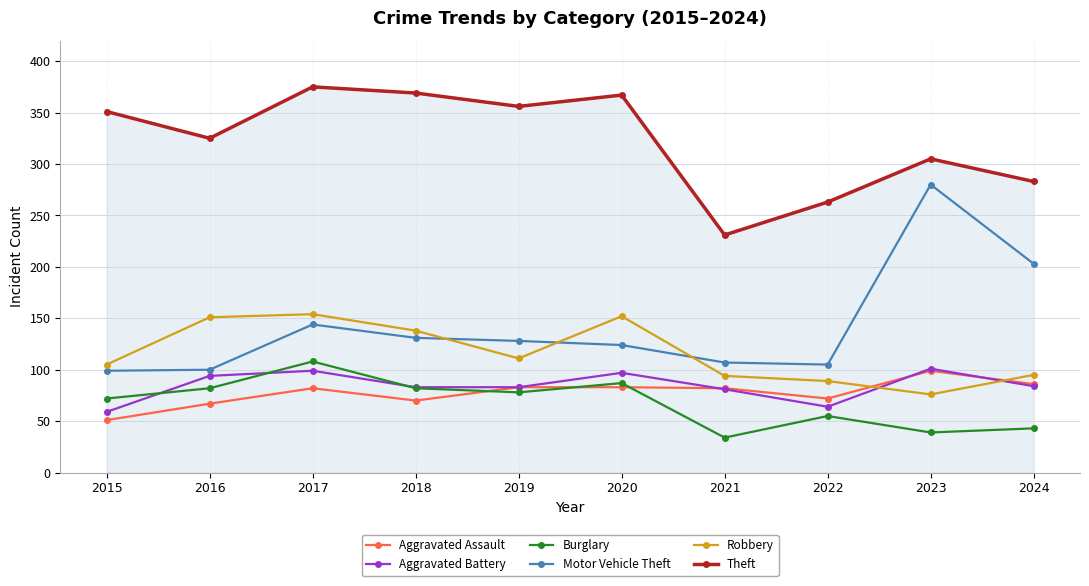

Between 2016 and 2017, which series saw the biggest shift?

Theft